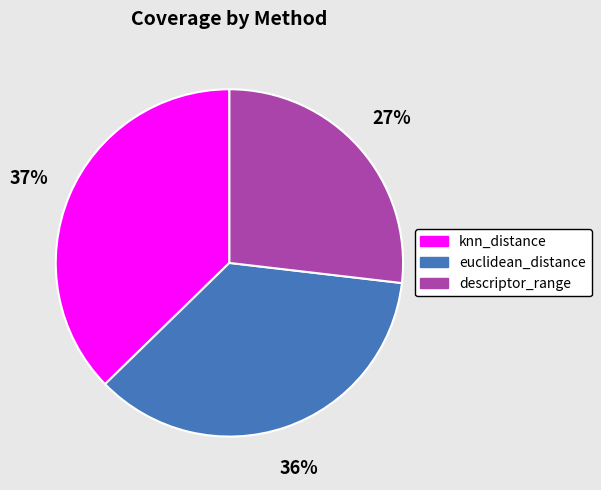

Which slice is the smallest?

descriptor_range